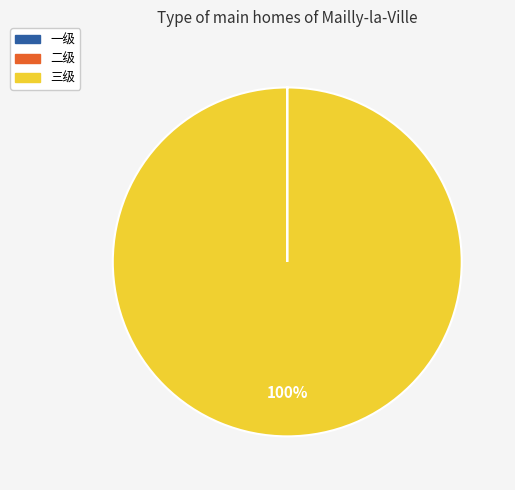

What percentage is the 三级 slice, to the nearest percent?

100%